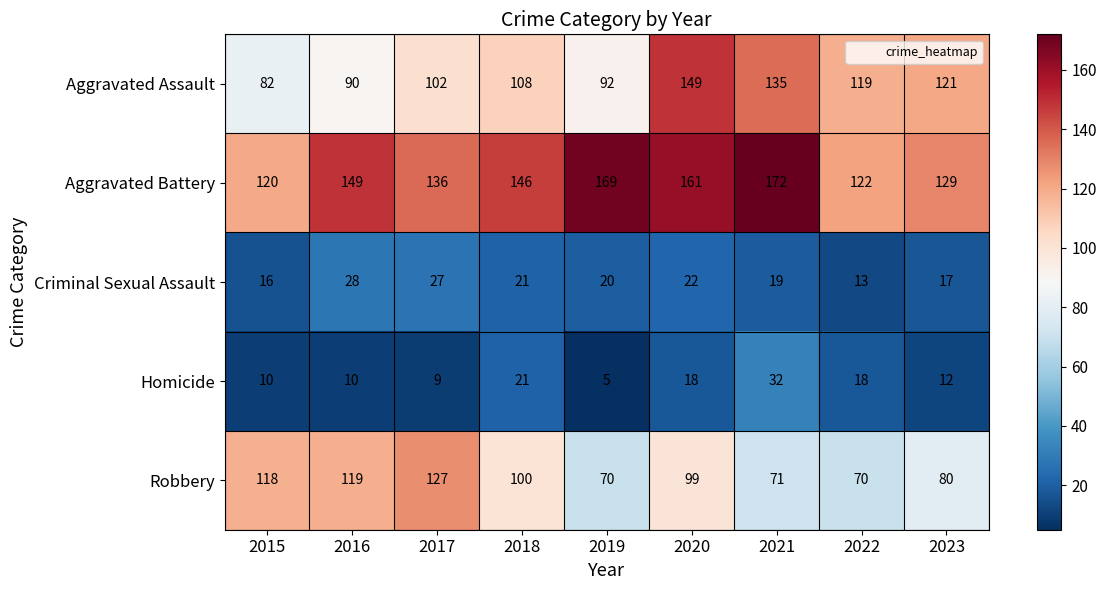

Which series changed the most between 2016 and 2019?

Robbery